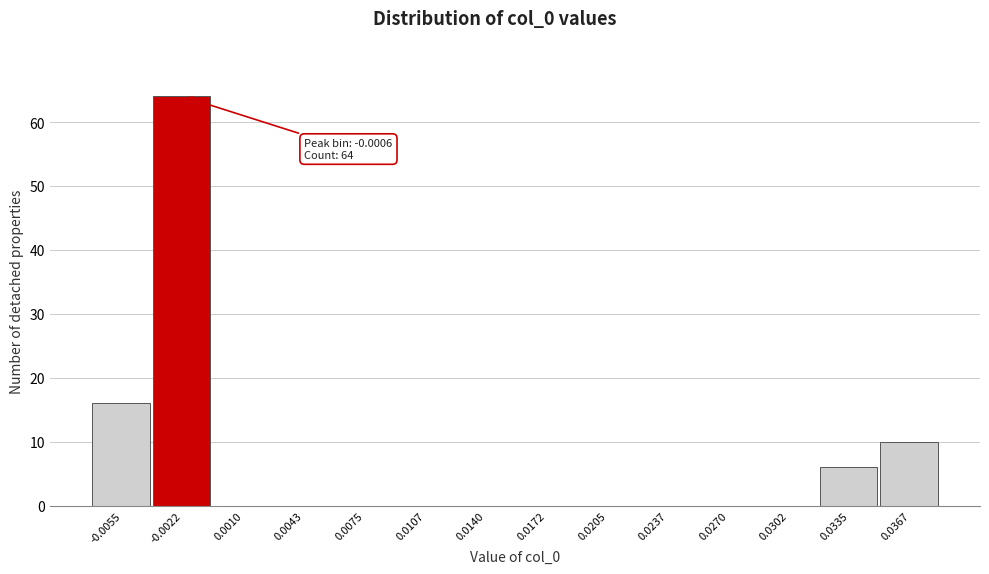

Reading left to right, transcribe all the data shown in this chart.

-0.0055=16	-0.0022=64	0.0010=0	0.0043=0	0.0075=0	0.0107=0	0.0140=0	0.0172=0	0.0205=0	0.0237=0	0.0270=0	0.0302=0	0.0335=6	0.0367=10